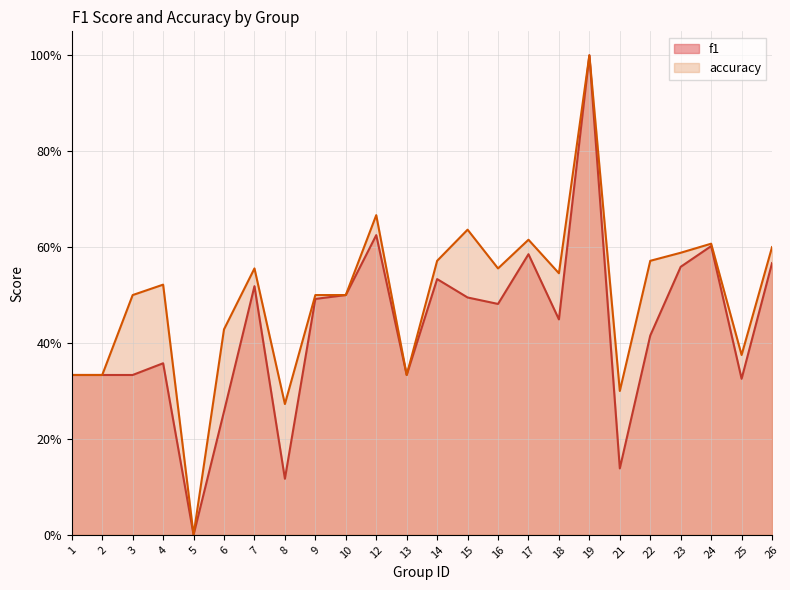

List the series in order of their peak value, highest first.

f1, accuracy